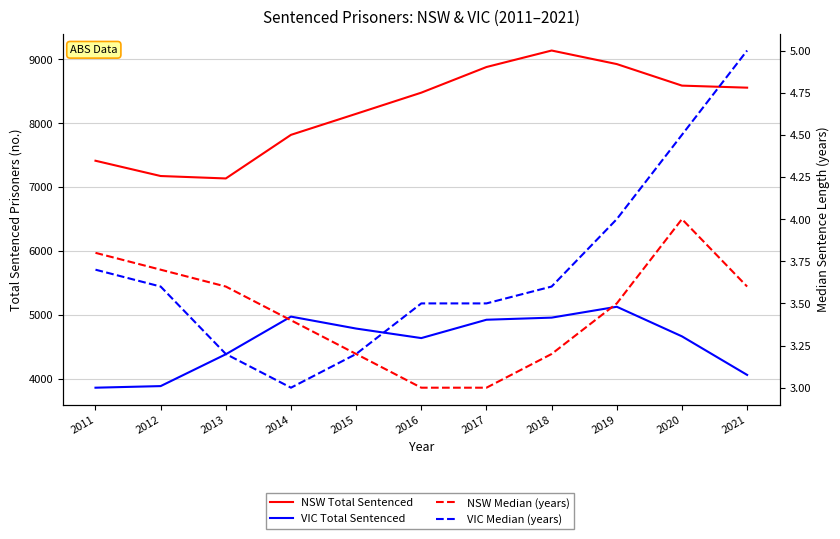

What is the difference between the VIC Total Sentenced values at 2021 and 2016?

576.0